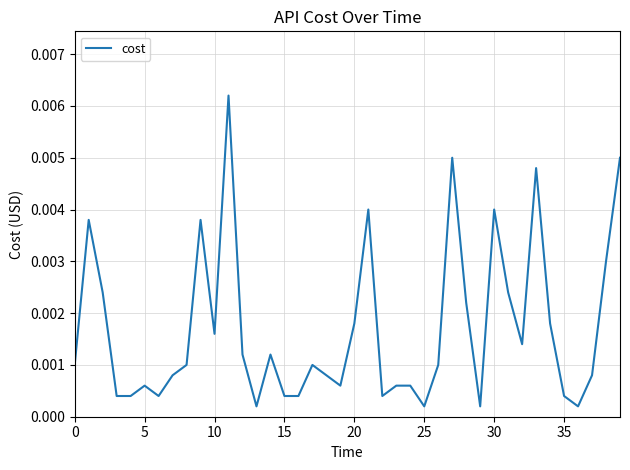

Is this an area chart (filled region under the line)?

No